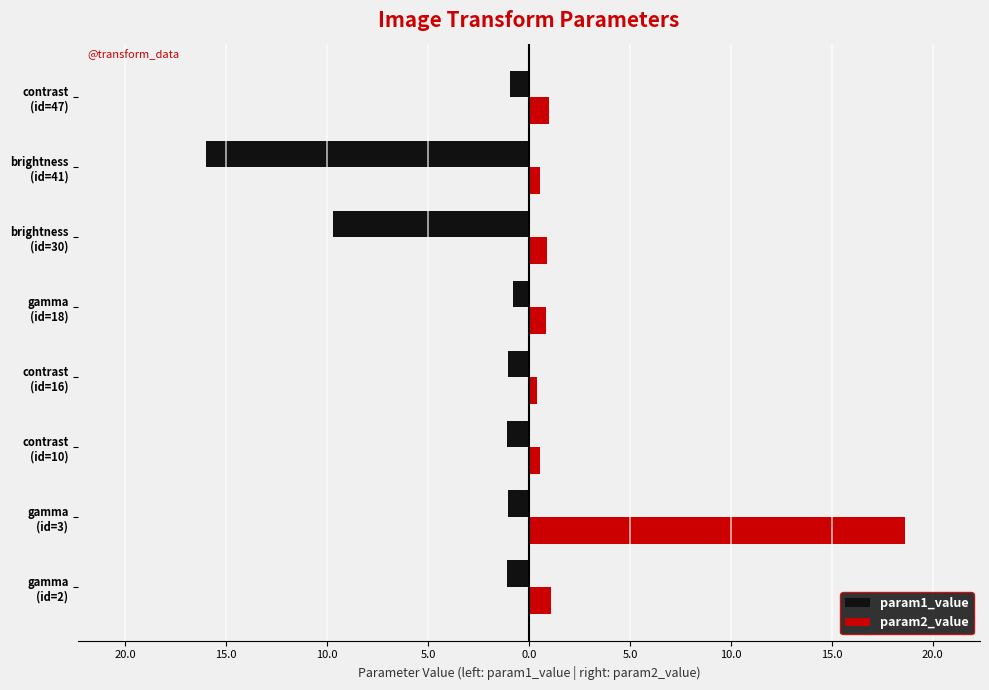

What is the sum of all param1_value values?

-31.8